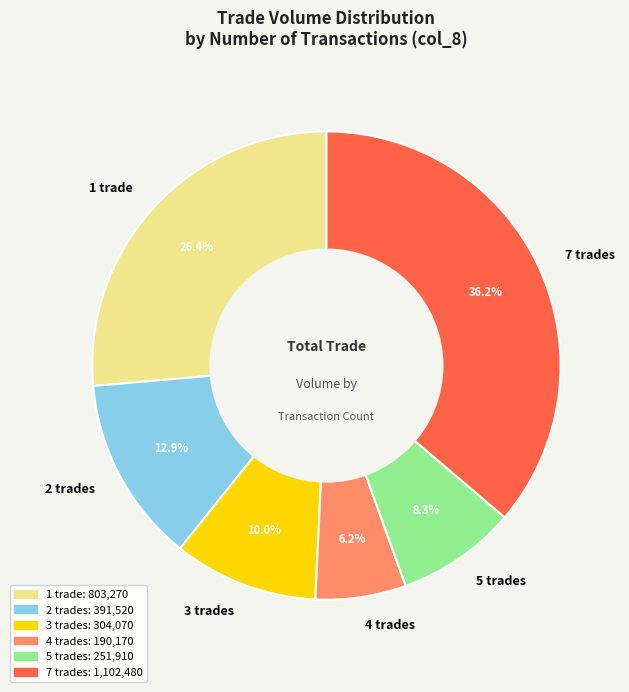

Rank the categories by value from lowest to highest.

4 trades, 5 trades, 3 trades, 2 trades, 1 trade, 7 trades